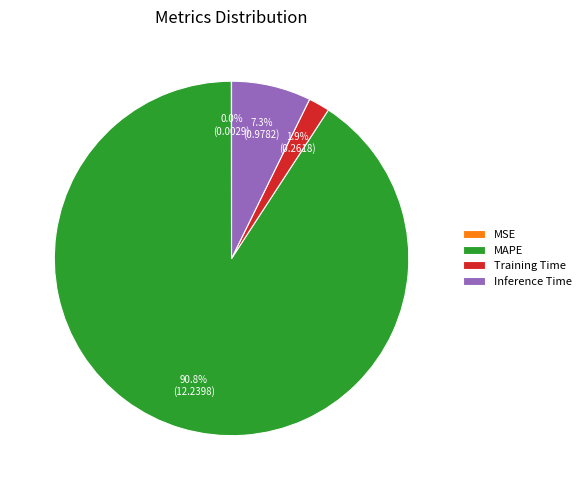

The Inference Time slice represents 16% of the pie. True or false?

False